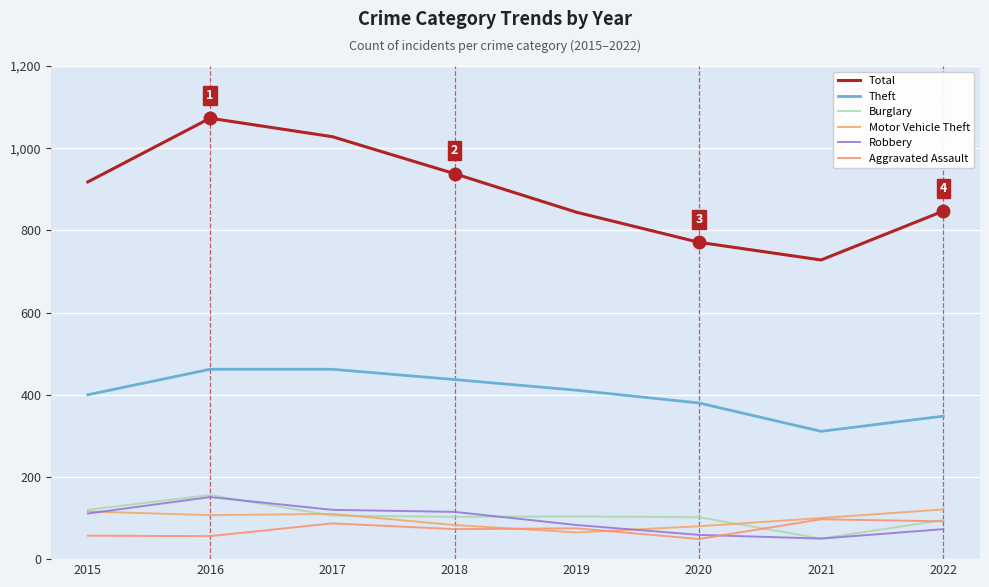

True or false: Aggravated Assault and Theft intersect in this chart.

False